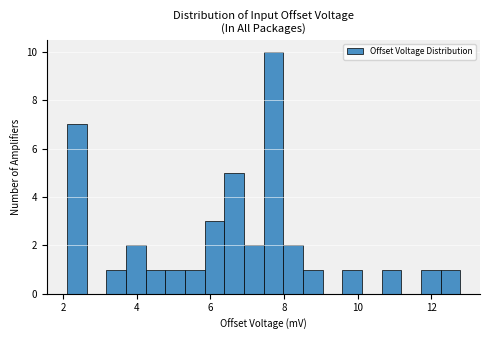

Read against the x-axis, roughly where is the centre of the tallest bar?

7.8